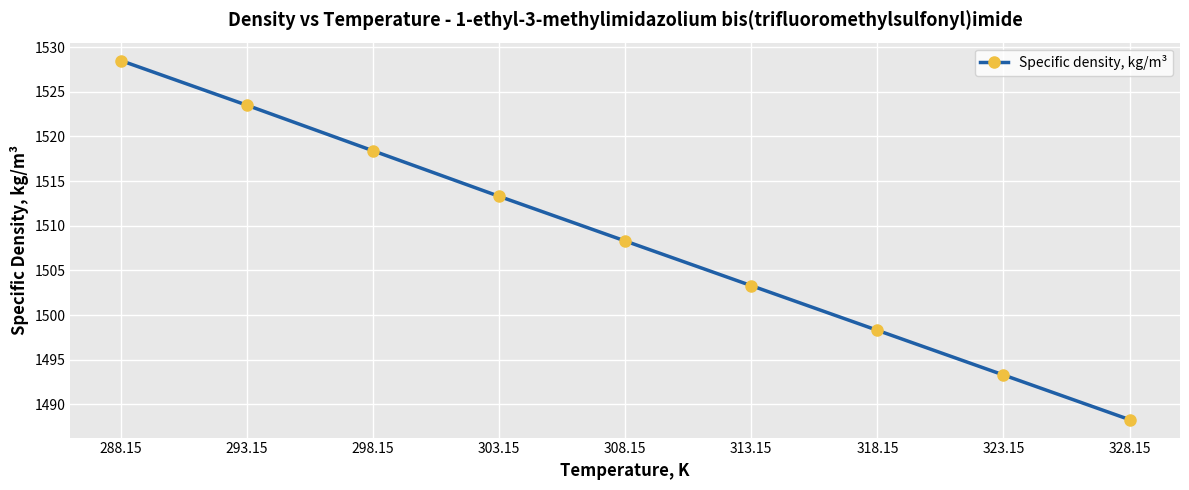

What is the approximate value at 313.15?

1503.3